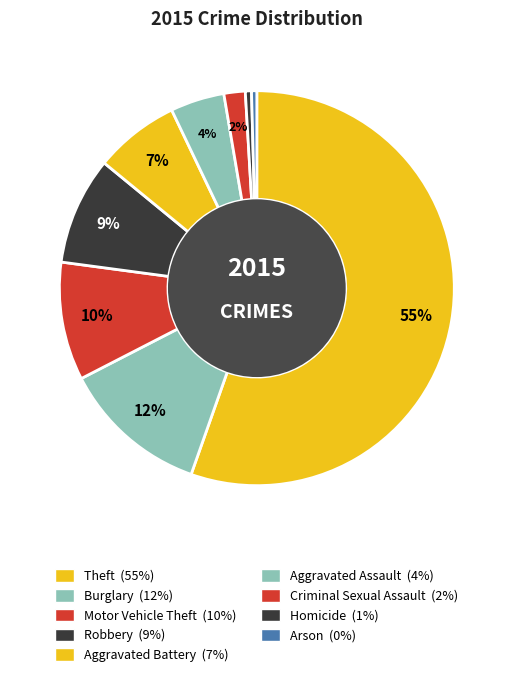

What percentage is the Motor Vehicle Theft slice, to the nearest percent?

10%